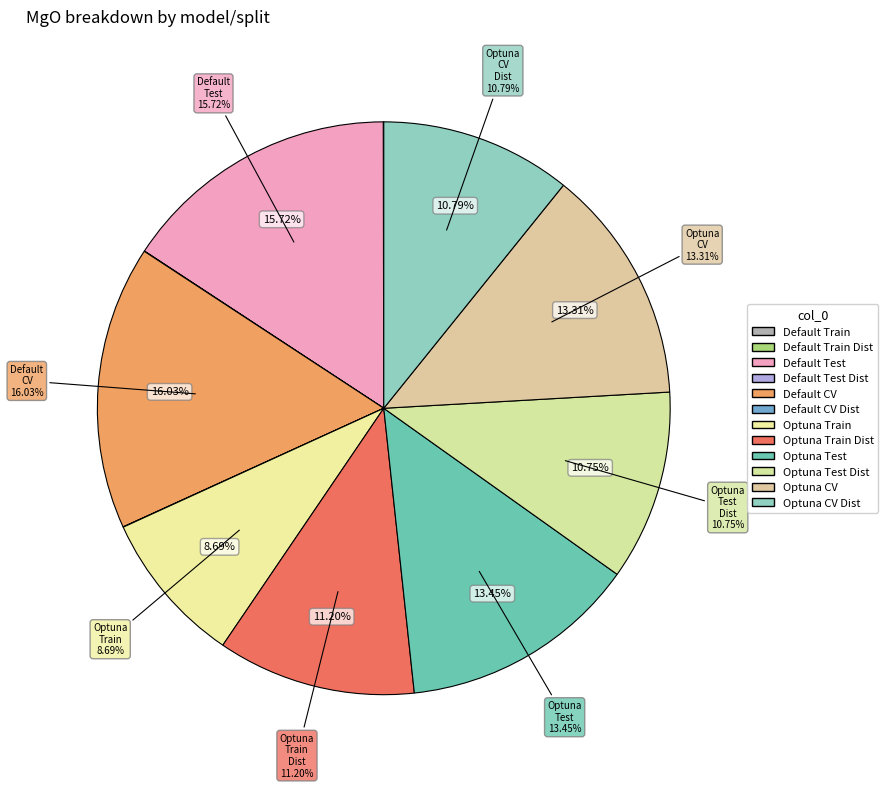

How many segments does this pie chart have?

12